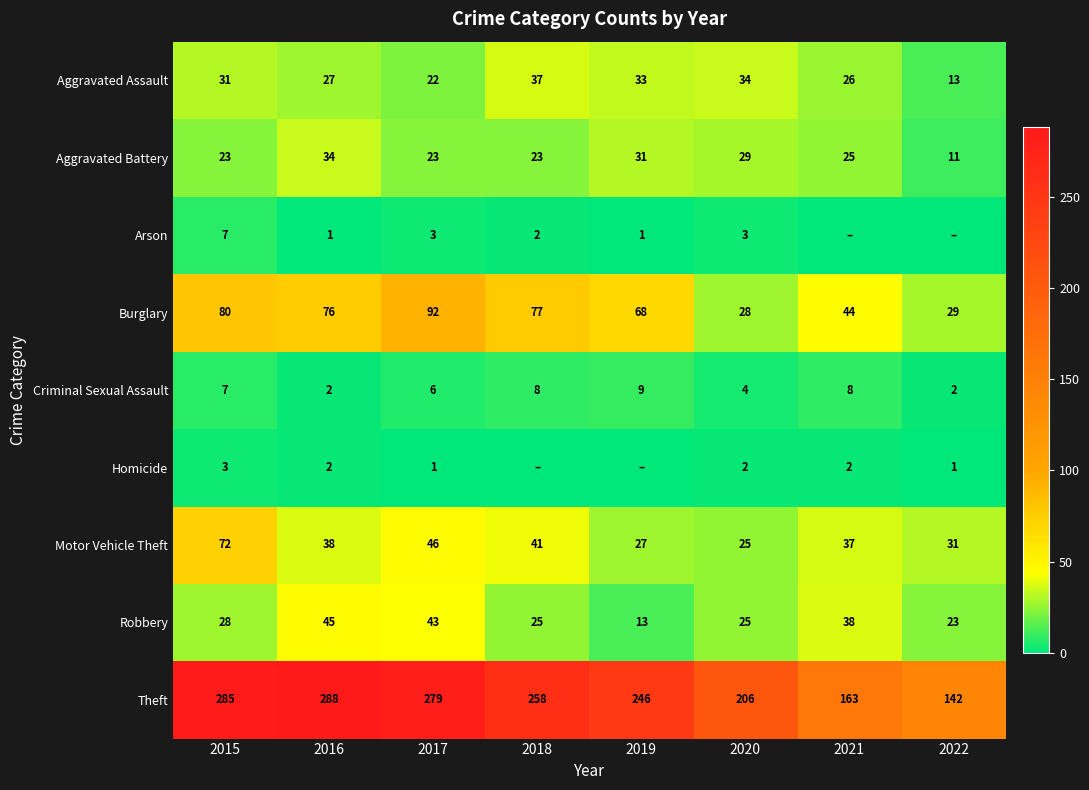

What is the difference between the maximum and minimum values in the Criminal Sexual Assault series?

7